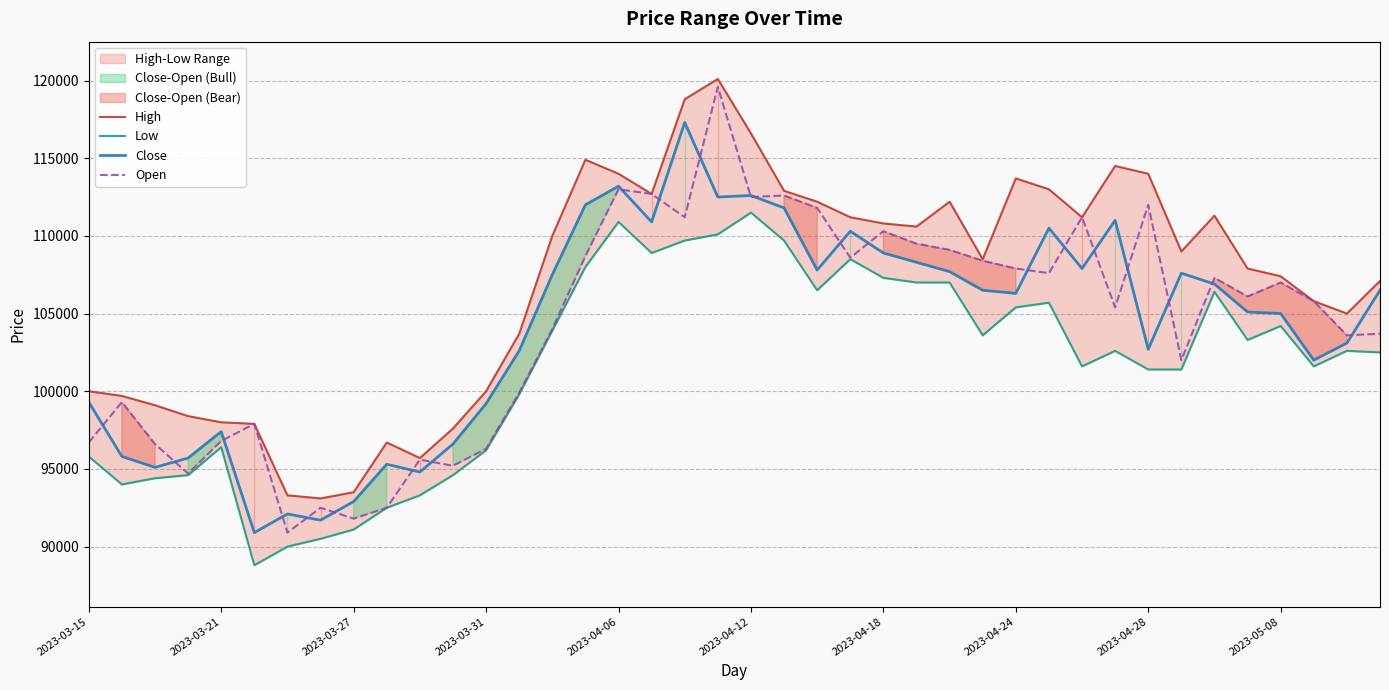

How many data points in Low are above 102600?

19